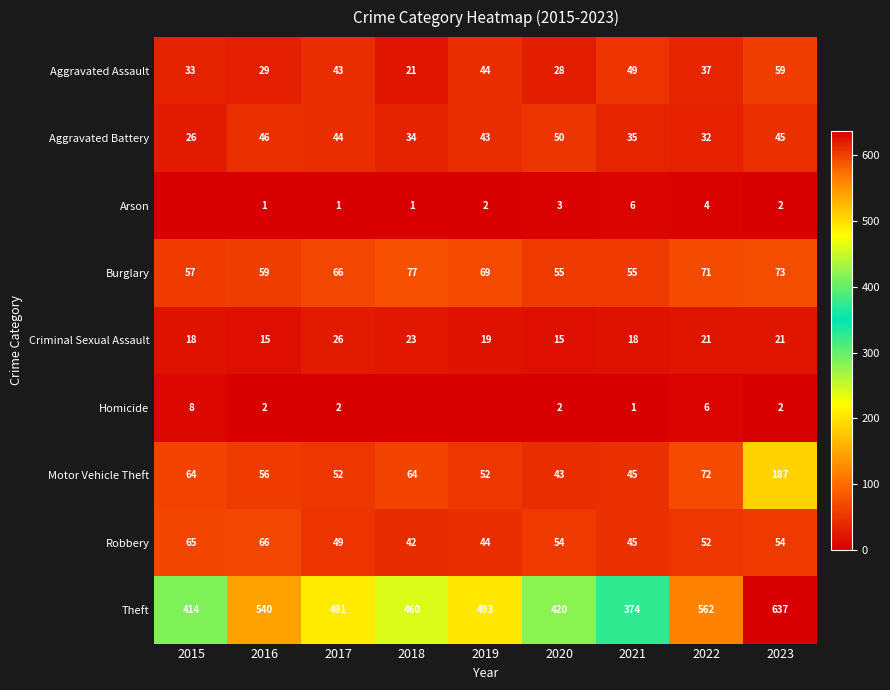

Which series changed the most between 2020 and 2023?

Theft